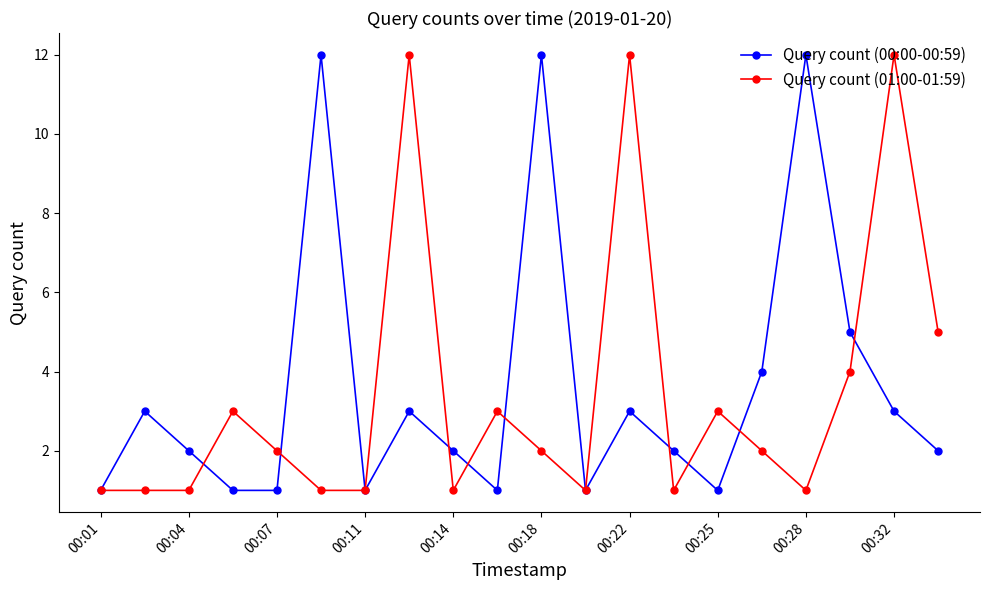

Is this an area chart (filled region under the line)?

No